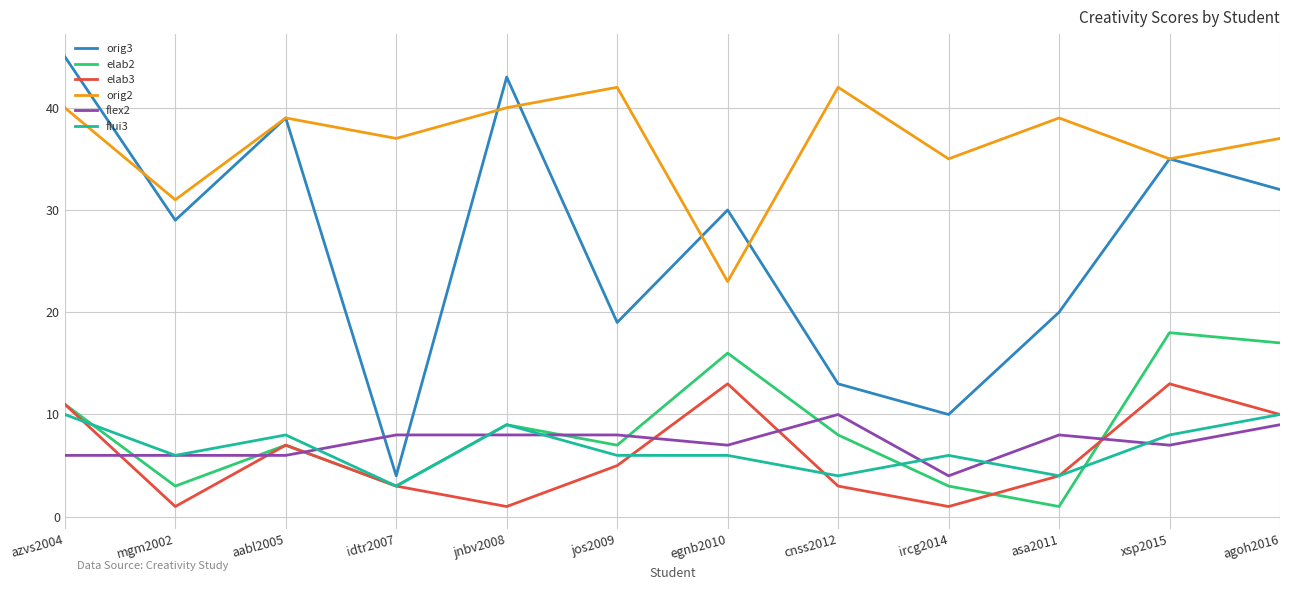

What value does the orig2 series have at jnbv2008?

40